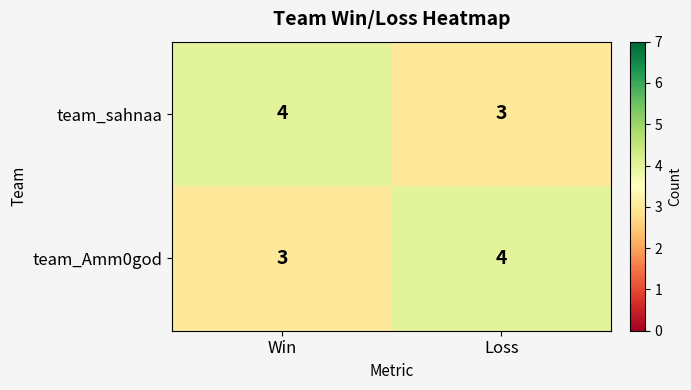

Rank the series at Win from lowest to highest value.

team_Amm0god, team_sahnaa